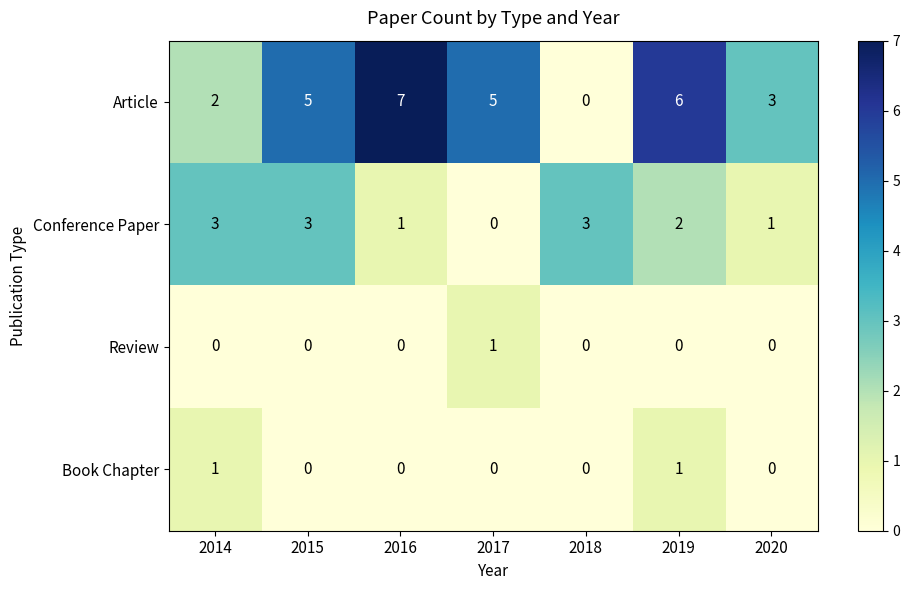

How many Conference Paper values are between 1 and 3?

6